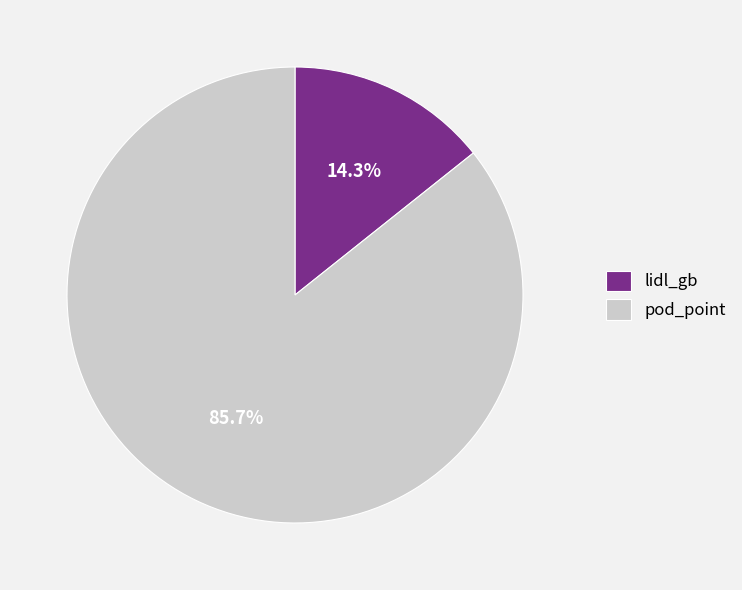

What percentage is NOT represented by lidl_gb?

85.7%